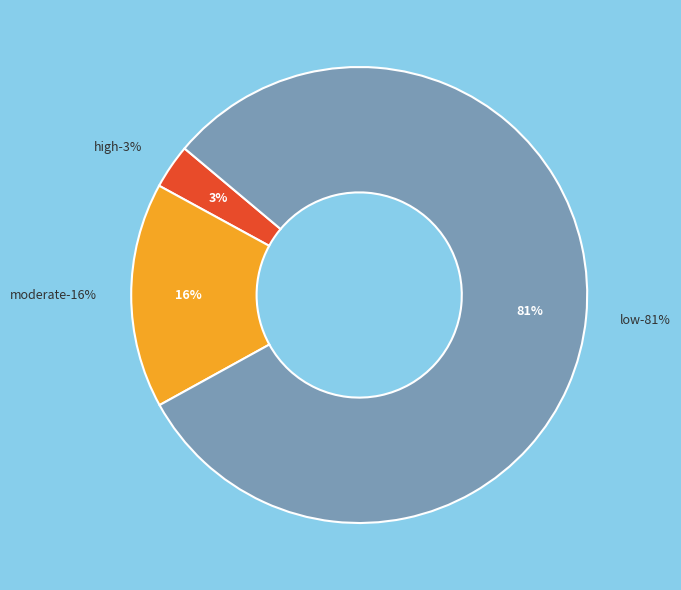

To the nearest percent, what is the combined percentage of Low and High?

84%